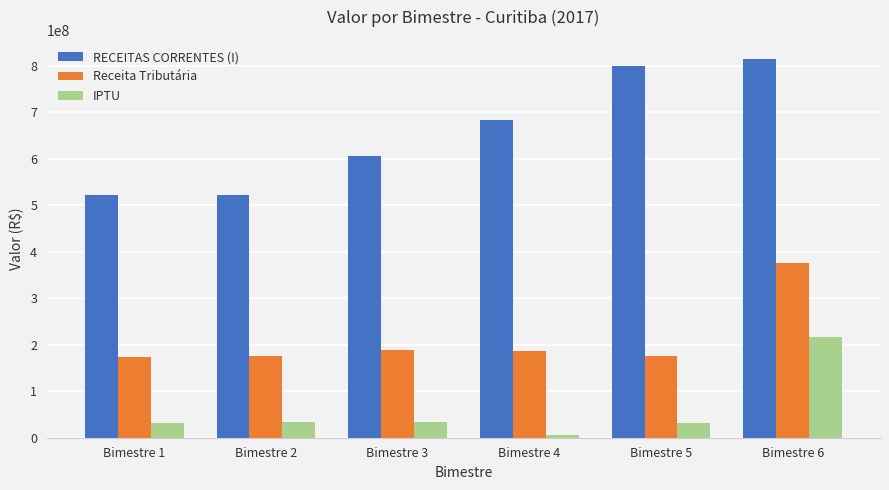

What are all the series names shown in the legend?

RECEITAS CORRENTES (I), Receita Tributária, IPTU